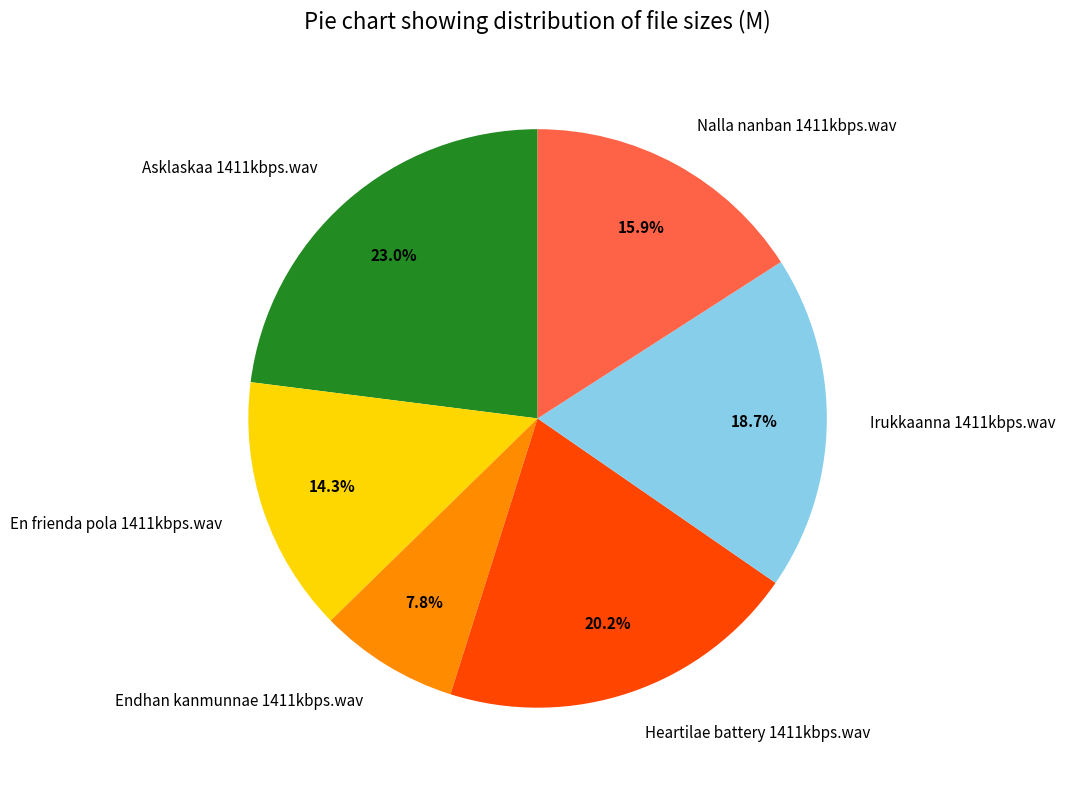

To the nearest percent, what percentage of the pie is Endhan kanmunnae 1411kbps.wav?

8%